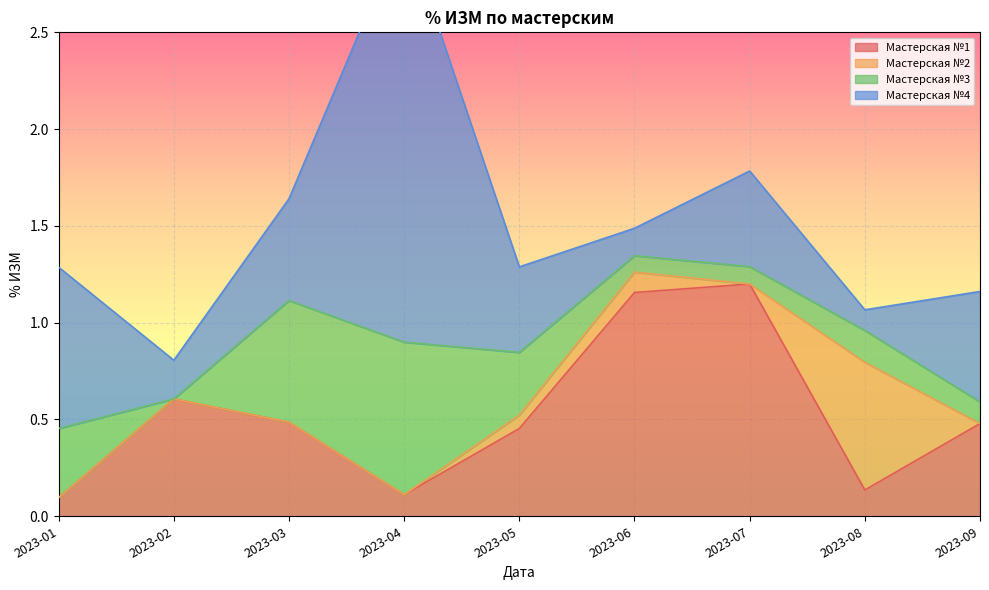

True or false: Мастерская №3 and Мастерская №1 cross at least once.

True